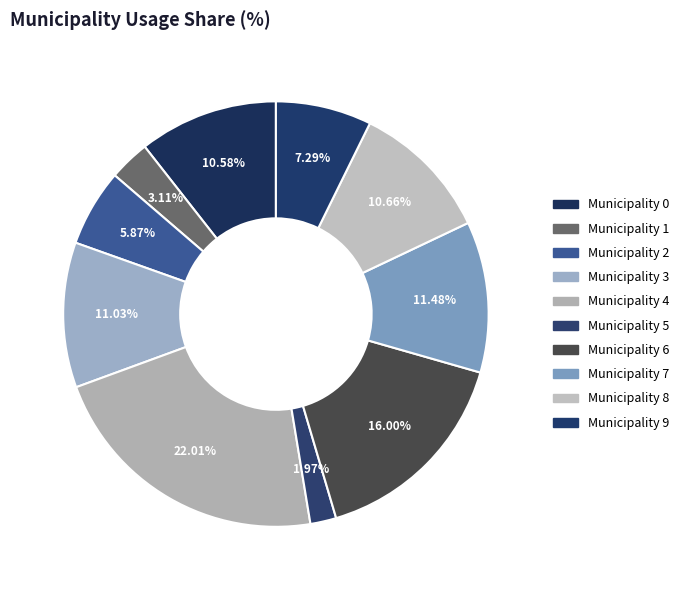

Count the number of slices in the pie.

10